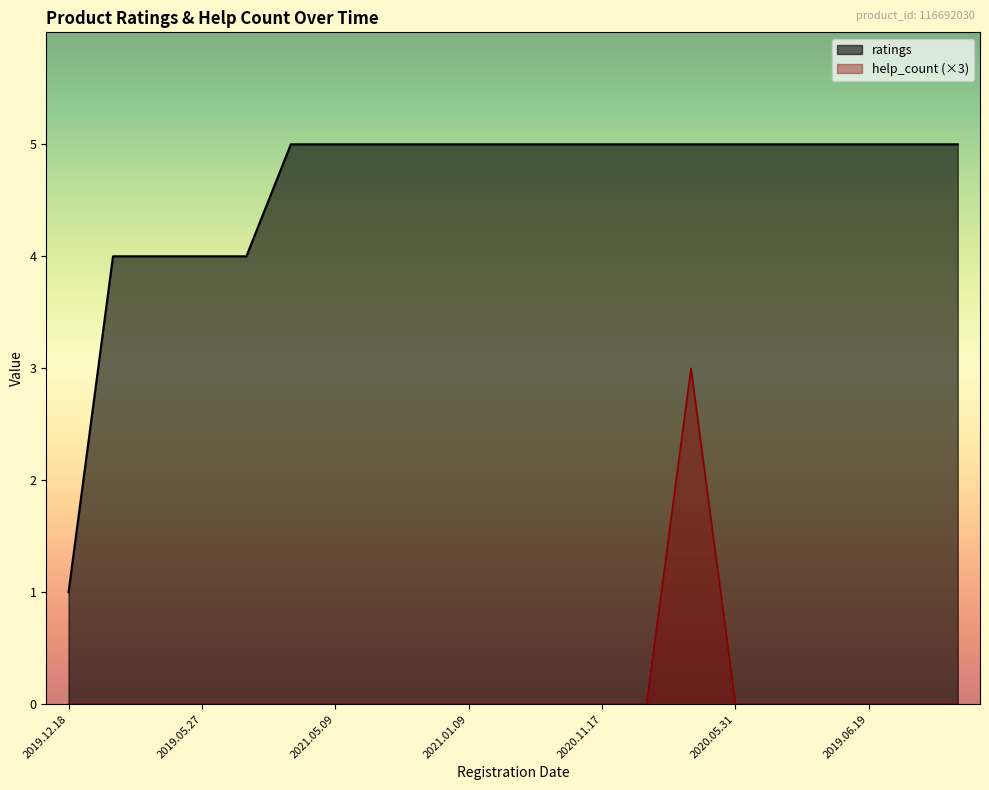

Rank the series at 2019.06.17 from lowest to highest value.

help_count, ratings